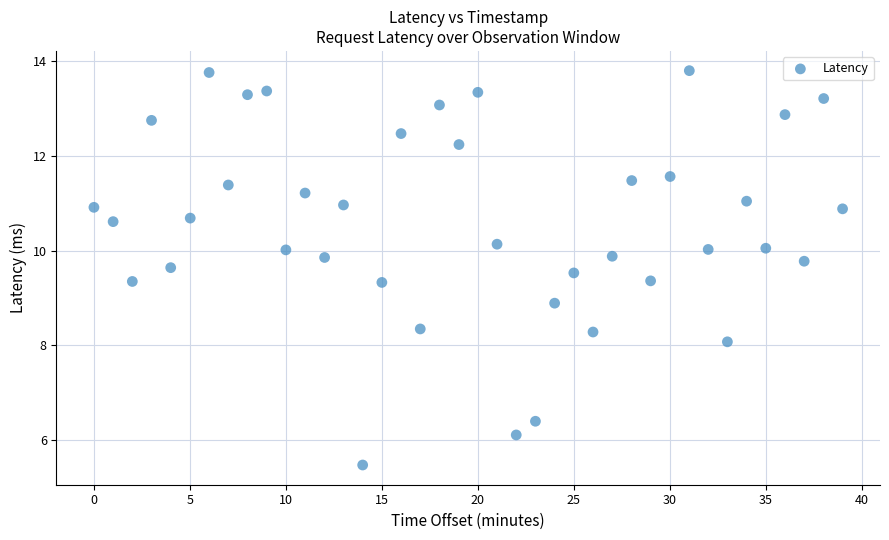

What is the range of Y values (max minus min)?

8.3